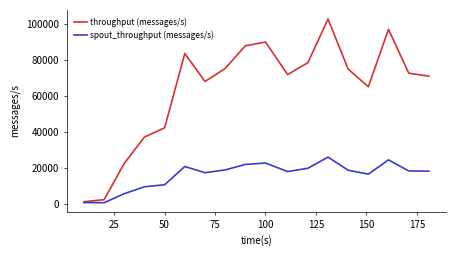

Which series has the largest range (max minus min)?

throughput (messages/s)